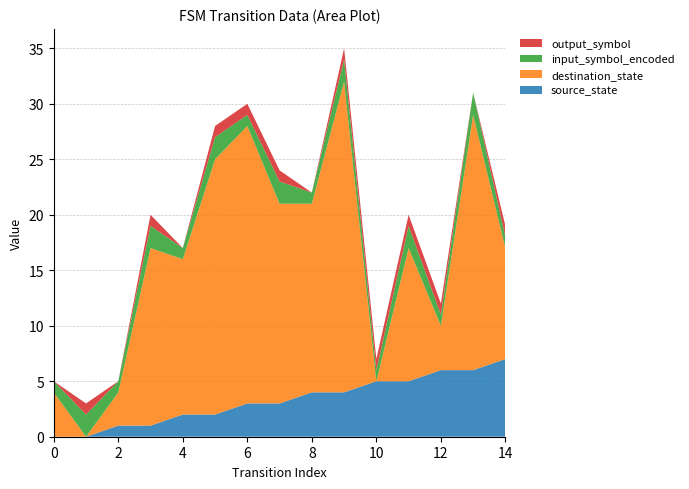

Reading left to right, extract all data points from this chart.

source_state: 0	0	1	1	2	2	3	3	4	4	5	5	6	6	7
destination_state: 4	0	3	16	14	23	25	18	17	28	0	12	4	23	10
input_symbol_encoded: 1	2	1	2	1	2	1	2	1	2	1	2	1	2	1
output_symbol: 0	1	0	1	0	1	1	1	0	1	1	1	1	0	1